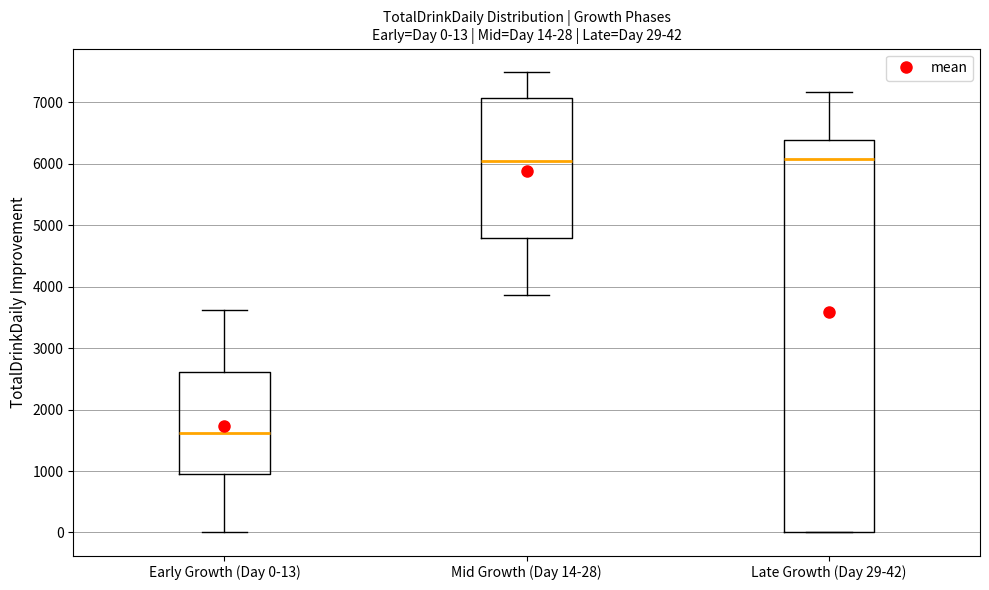

Comparing the boxes themselves (not the whiskers), which one is the tallest?

Late Growth (Day 29-42)